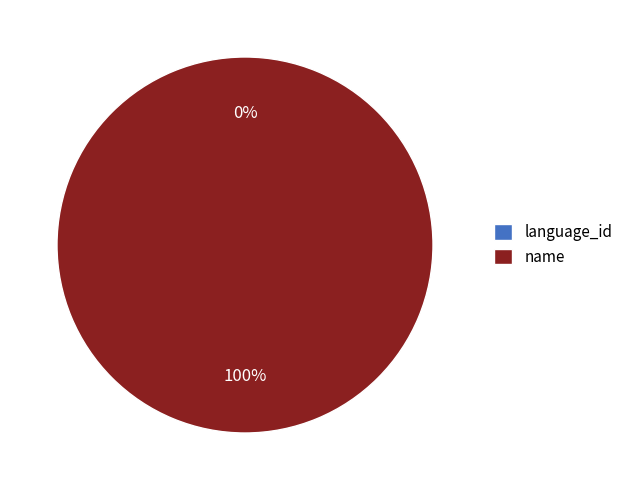

What percentage is the name slice, to the nearest percent?

100%